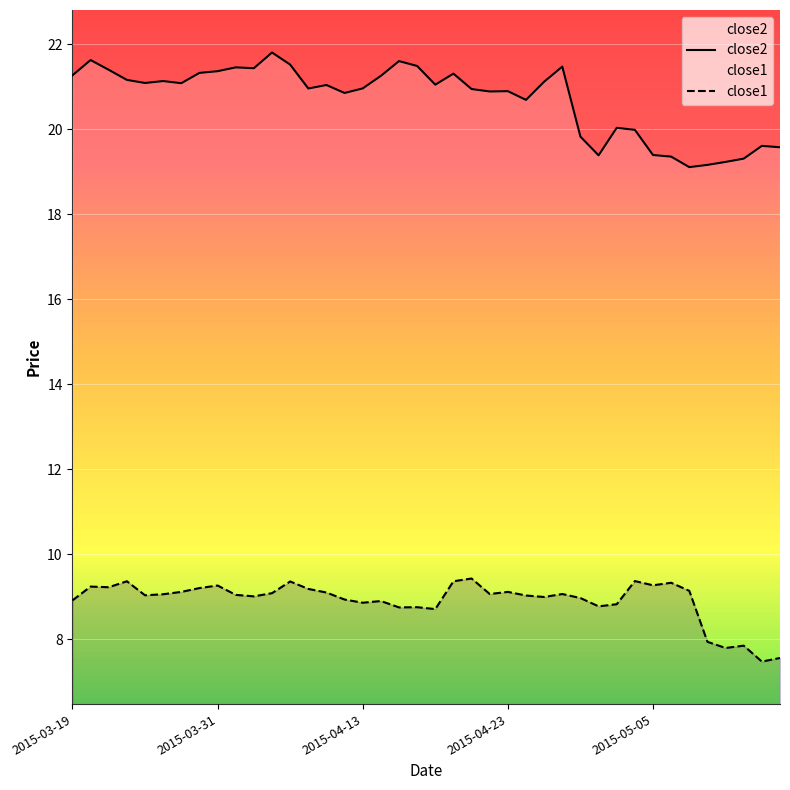

Is this an area chart (filled region under the line)?

No